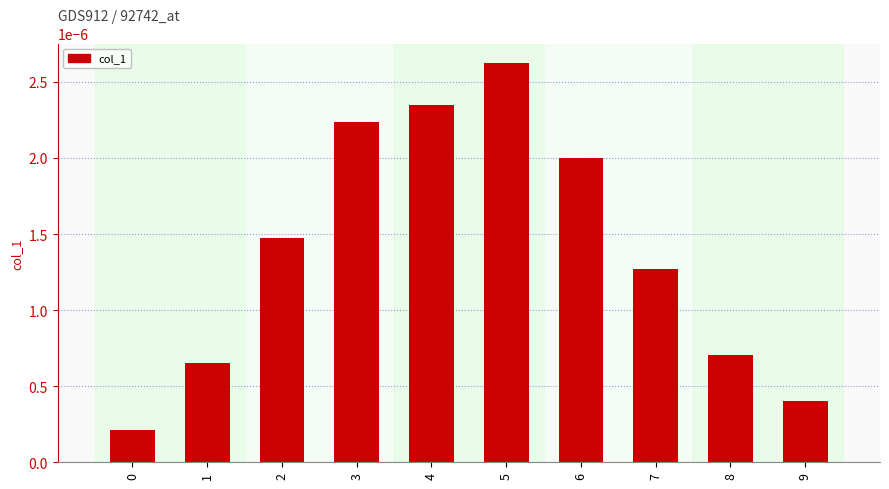

Does the chart contain any negative values?

No